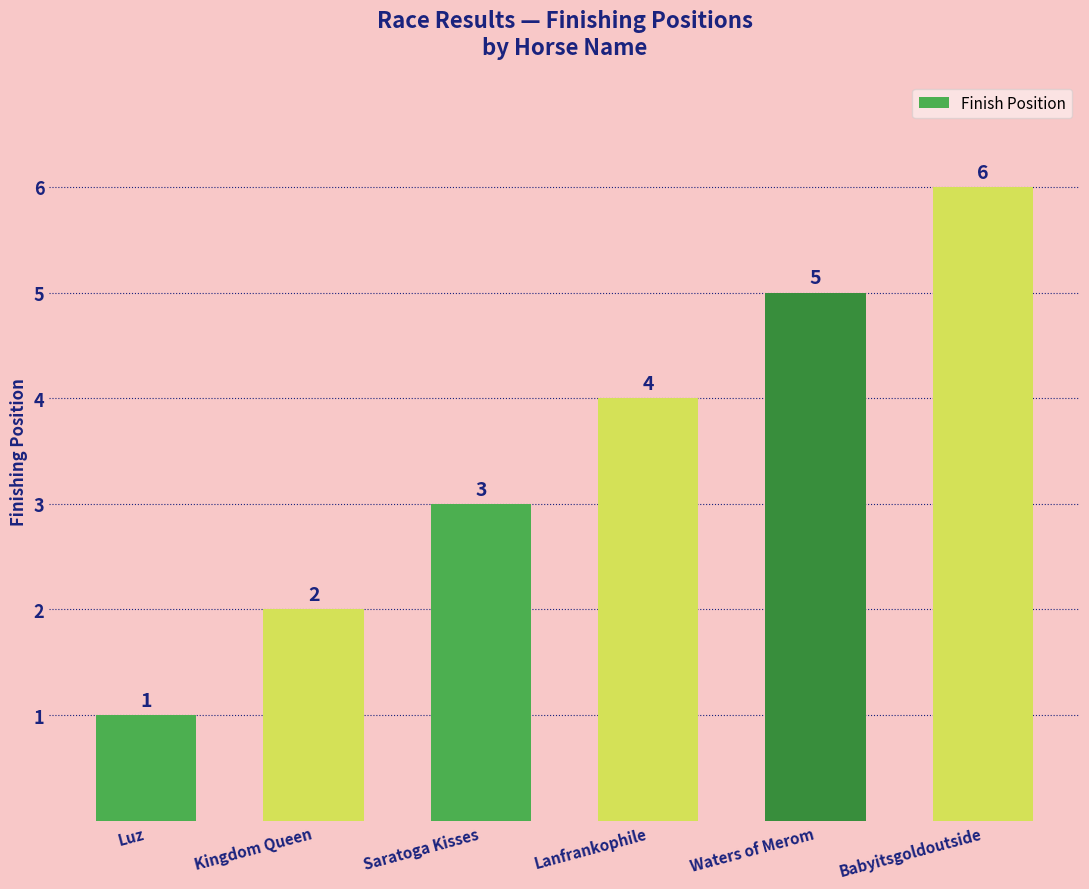

True or false: the data shows 5 at Saratoga Kisses.

False